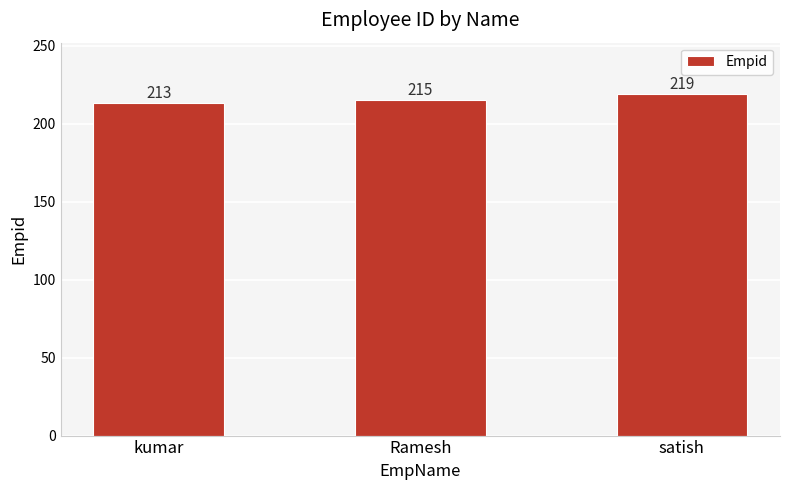

List the labels in order of value, smallest first.

kumar, Ramesh, satish